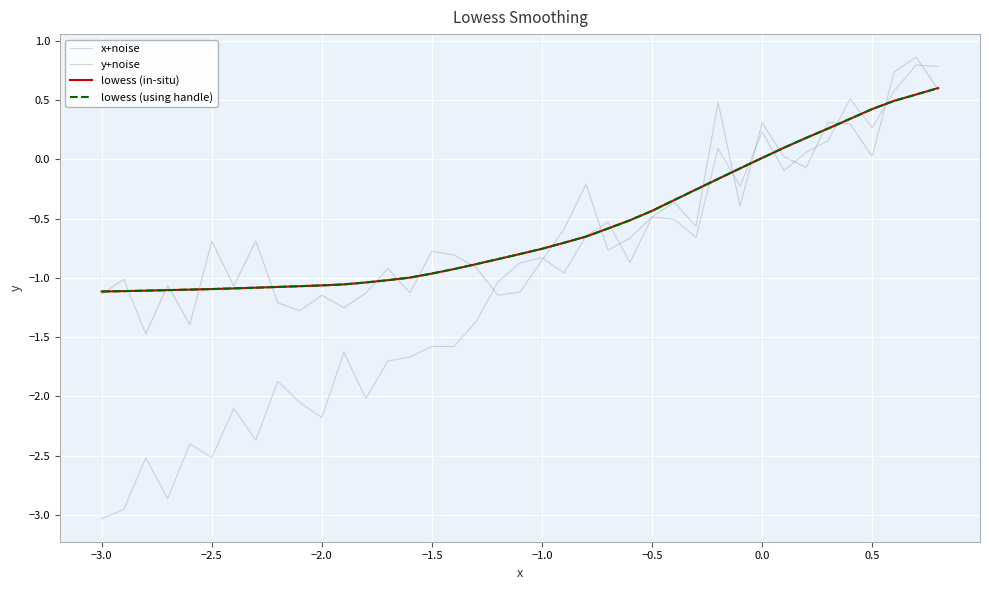

What is the average value of the lowess (in-situ) series?

-0.6